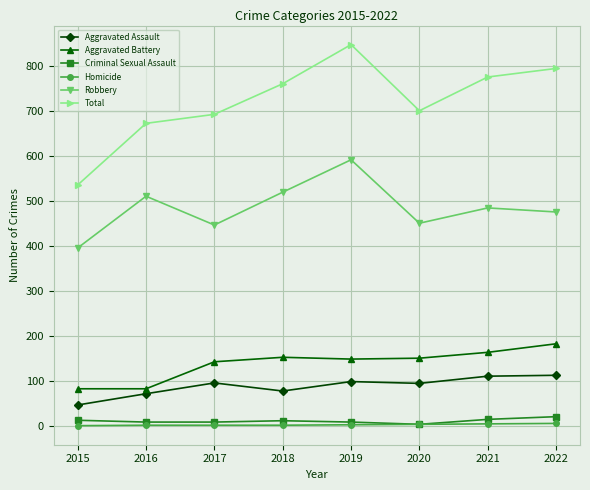

Which category has the lowest value in the Robbery series?

2015